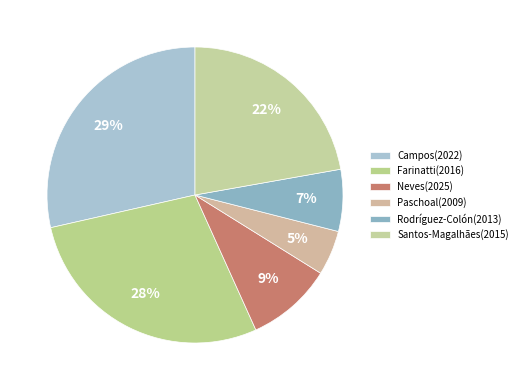

Is the sum of Rodríguez-Colón(2013) and Santos-Magalhães(2015) greater than half?

No